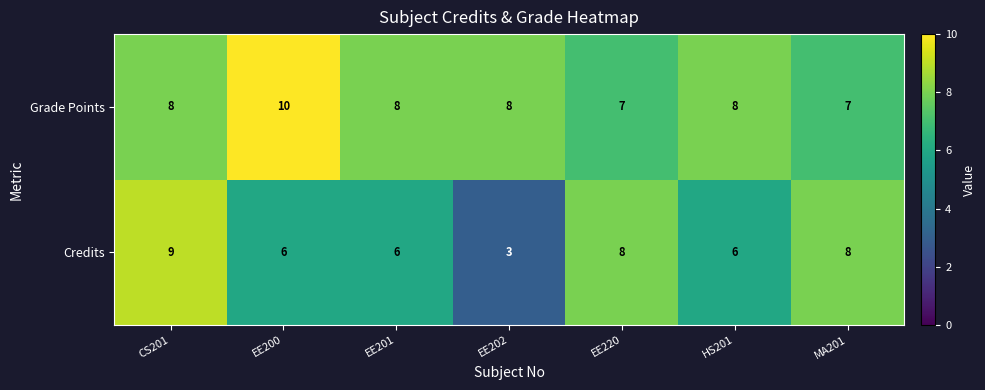

List the series in order of their peak value, lowest first.

Credits, Grade Points